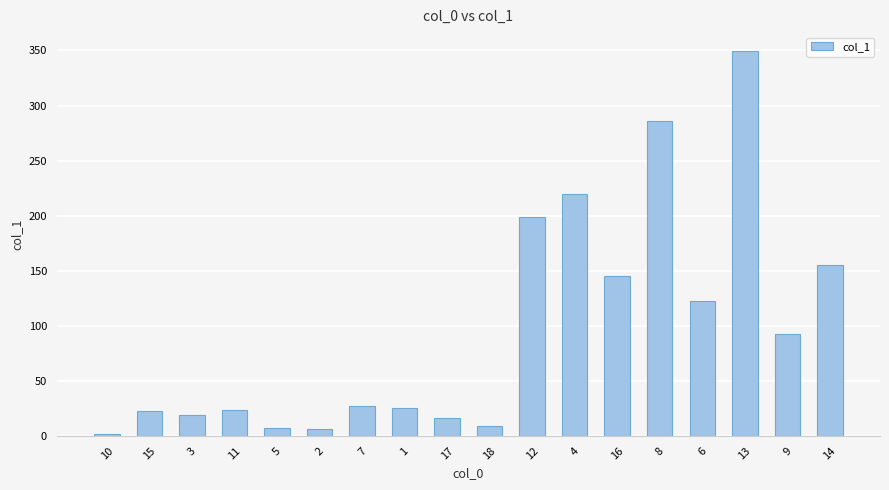

What is the label of the 12th bar from the right?

7